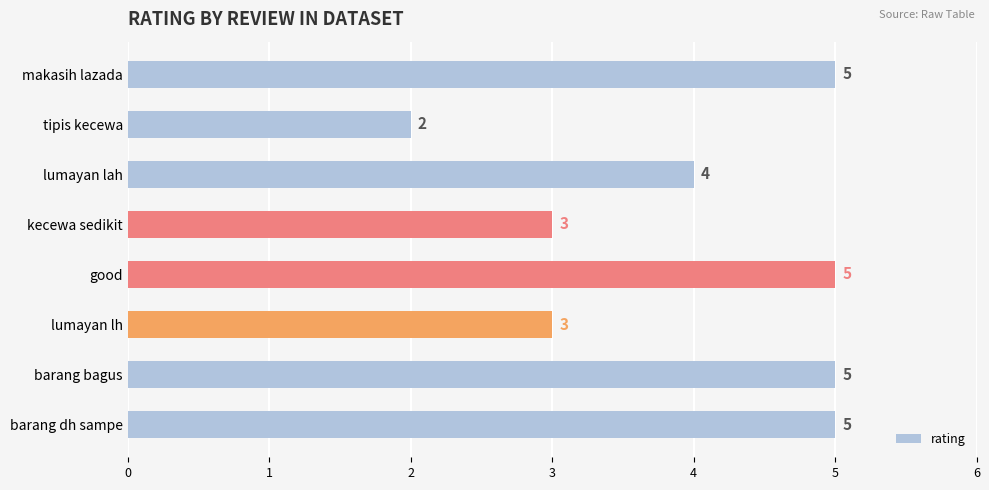

Between makasih lazada and tipis kecewa, which is larger?

makasih lazada